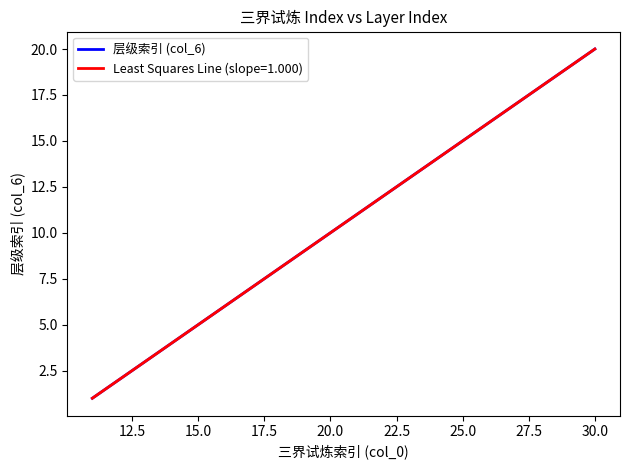

Is this an area chart (filled region under the line)?

No